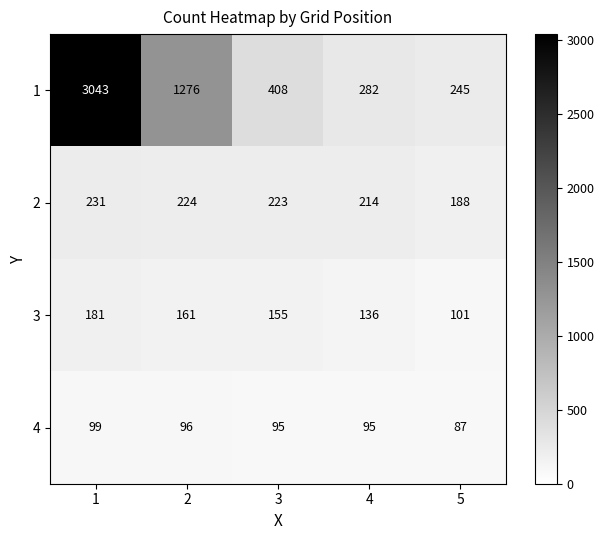

Reading left to right, extract all data points from this chart.

1: 1=3043	2=1276	3=408	4=282	5=245
2: 1=231	2=224	3=223	4=214	5=188
3: 1=181	2=161	3=155	4=136	5=101
4: 1=99	2=96	3=95	4=95	5=87